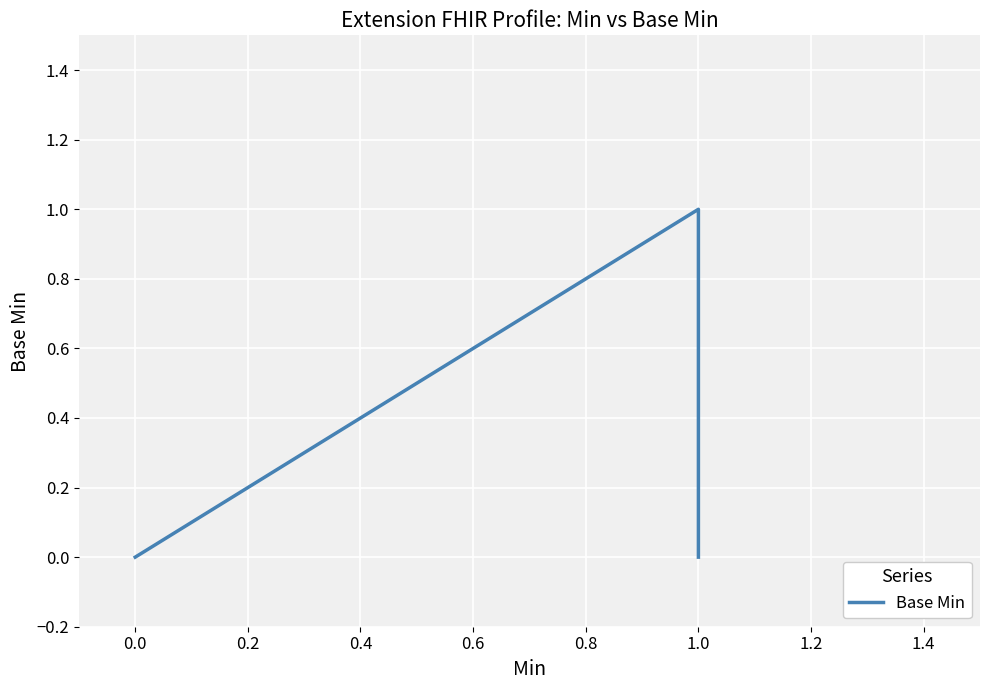

Between 0.2 and −0.2, which is larger?

0.2